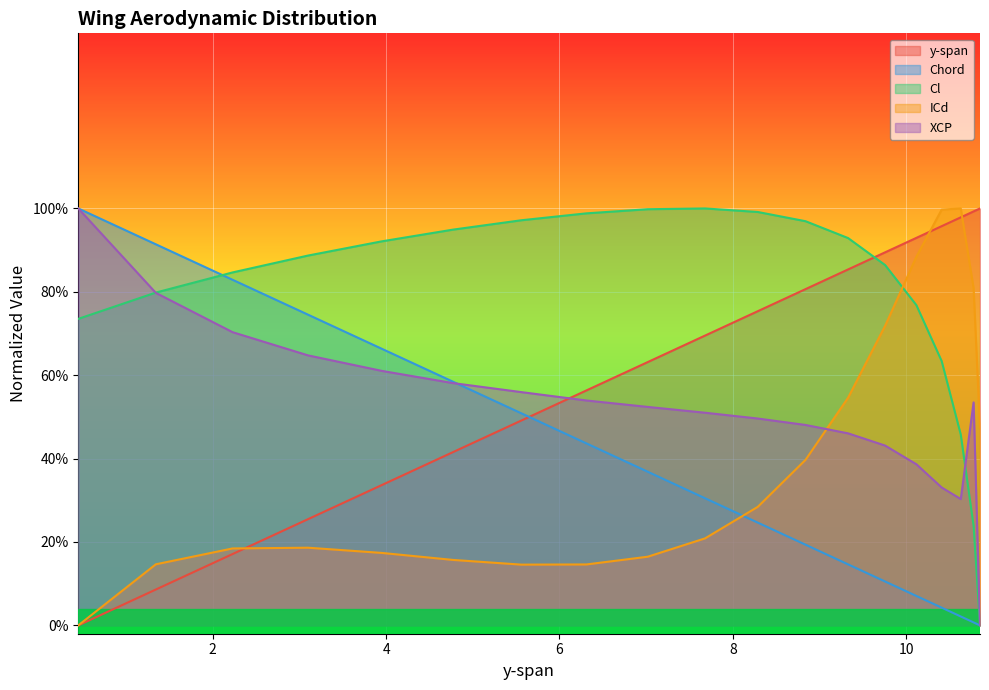

How many times do Cl and XCP cross each other?

2